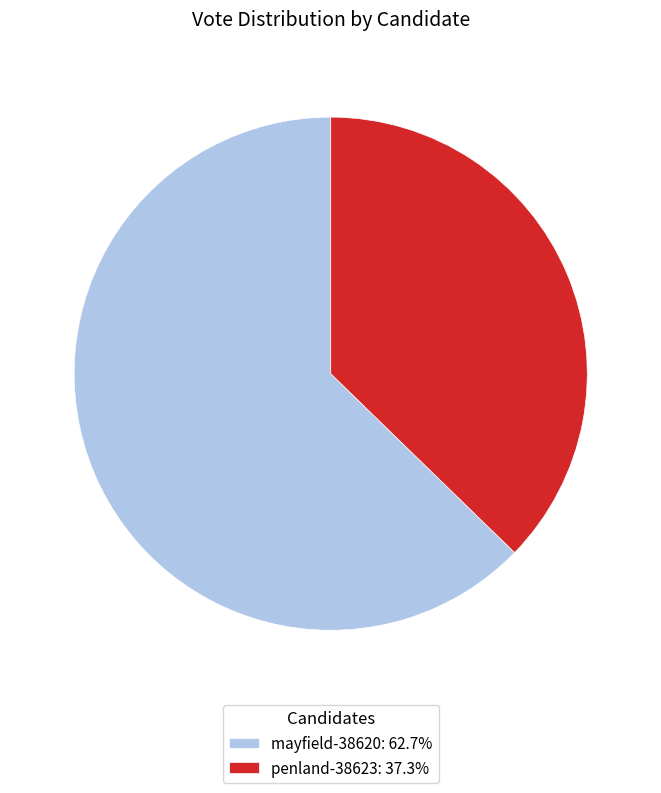

What is the ratio of the value at mayfield-38620: 62.7% to the value at penland-38623: 37.3%?

1.7